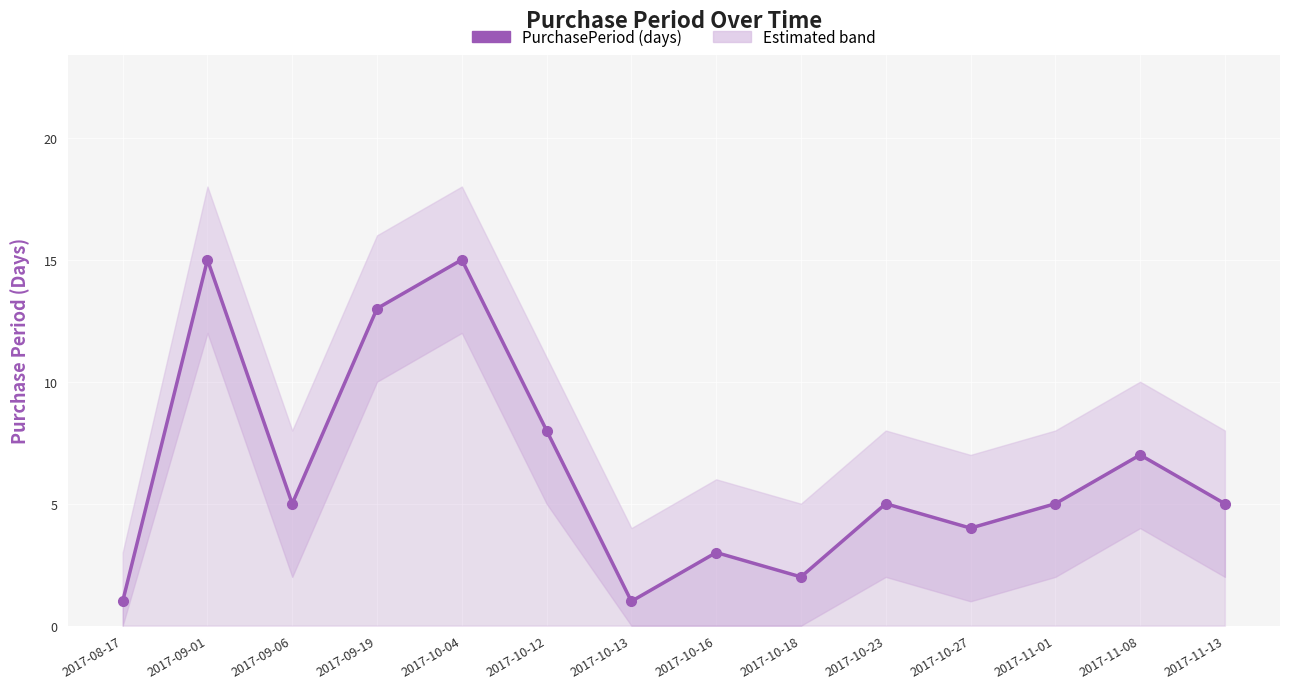

Count the number of data series in this chart.

1